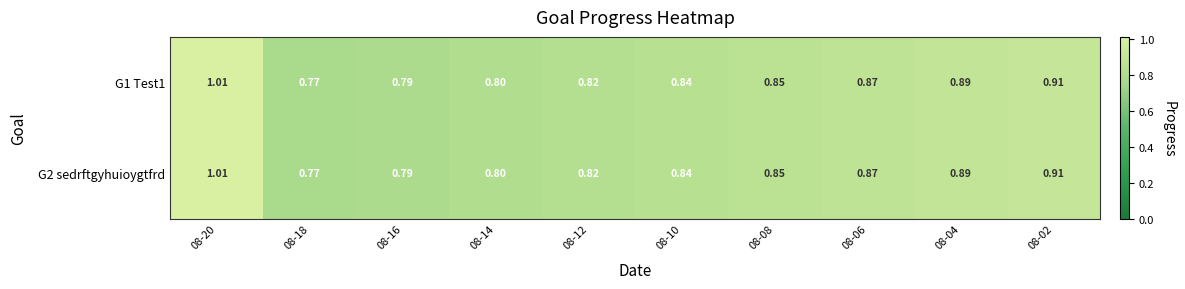

Is the value of G1 Test1 at 08-04 greater than the value of G2 sedrftgyhuioygtfrd at 08-20?

No